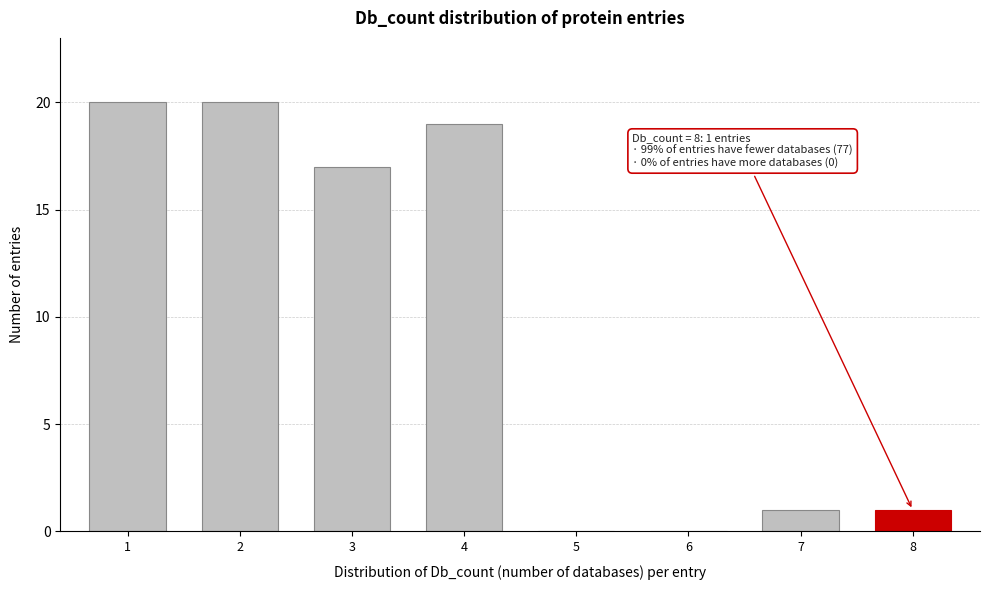

Reading left to right, extract all data points from this chart.

1=20	2=20	3=17	4=19	5=0	6=0	7=1	8=1